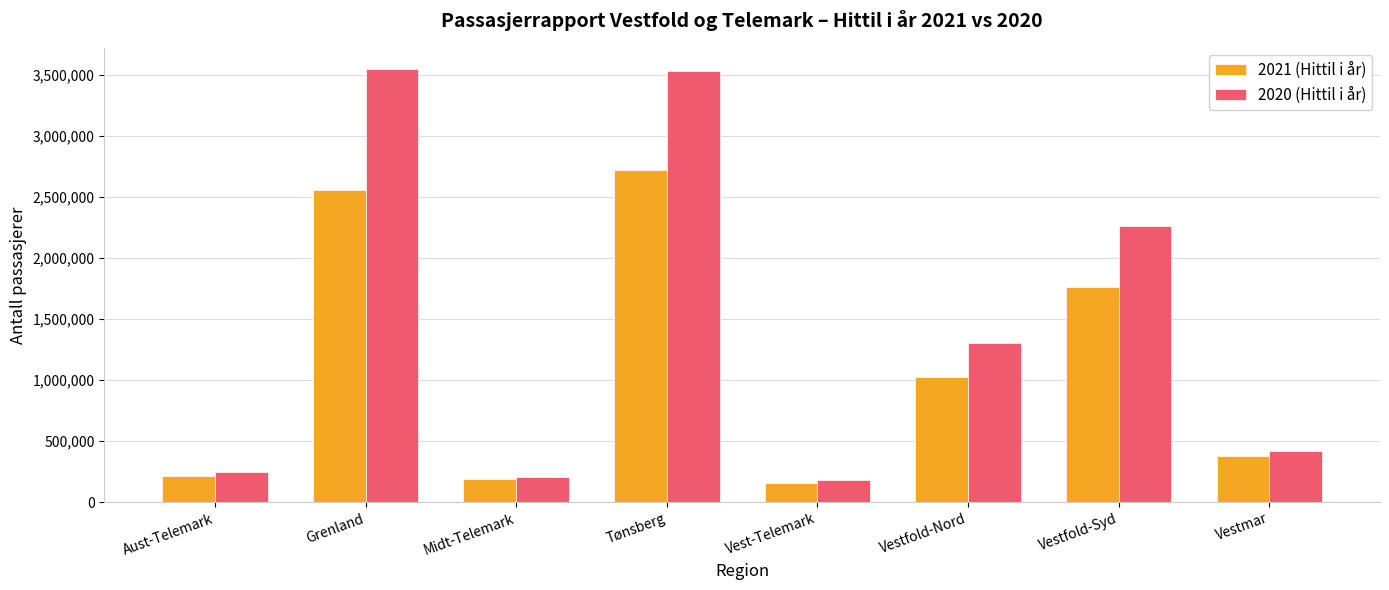

The value of 2020 (Hittil i år) at Aust-Telemark is 247374. True or false?

True